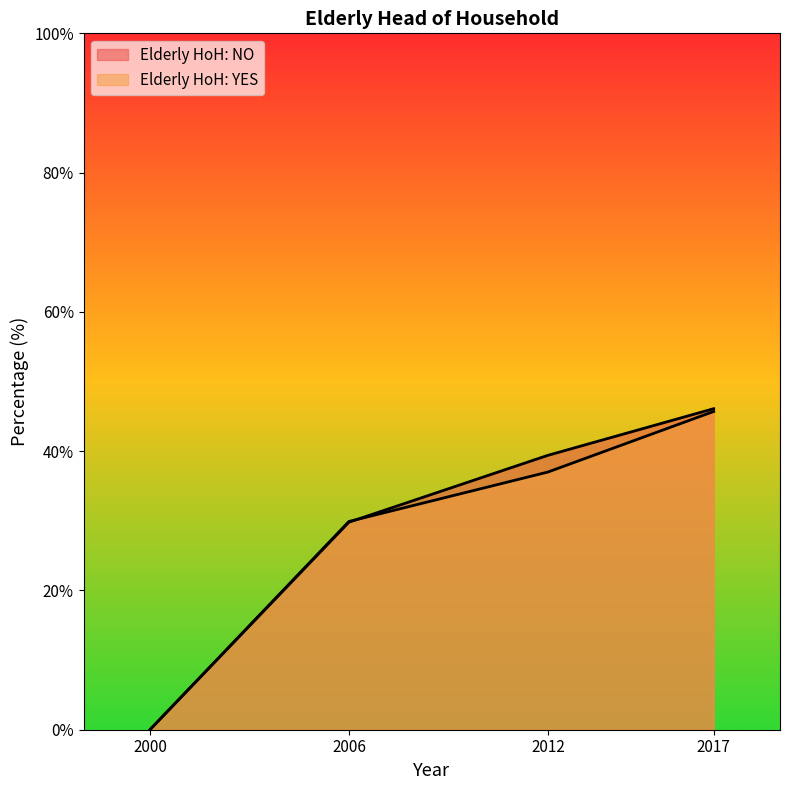

How many values in the Elderly HoH: NO series exceed 39?

2